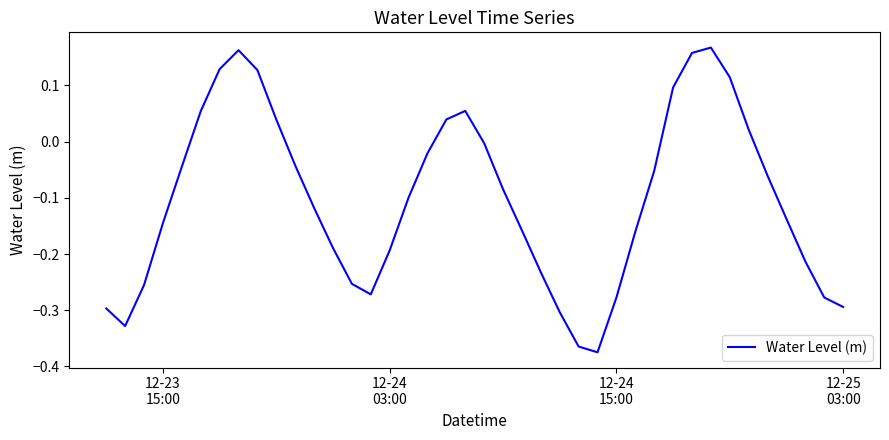

What is the difference between the maximum and minimum values?

0.5